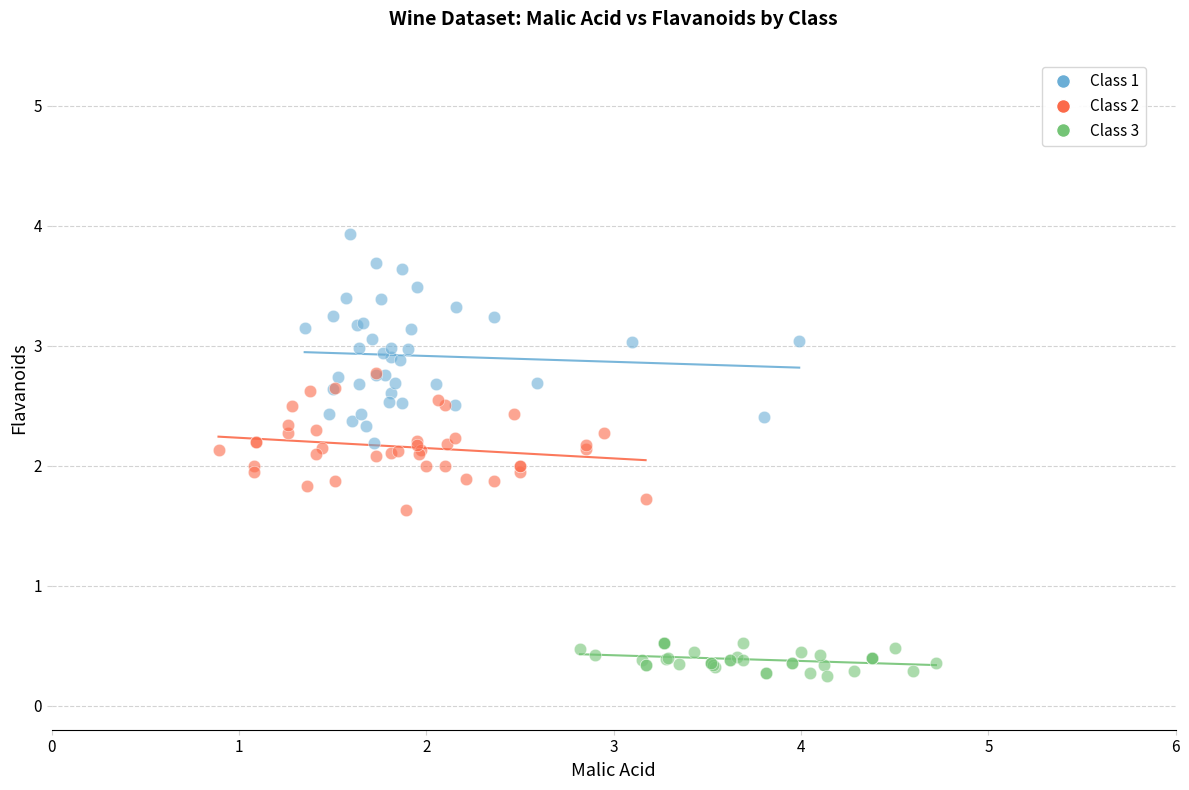

Which series has the largest Y range (max minus min)?

Class 1